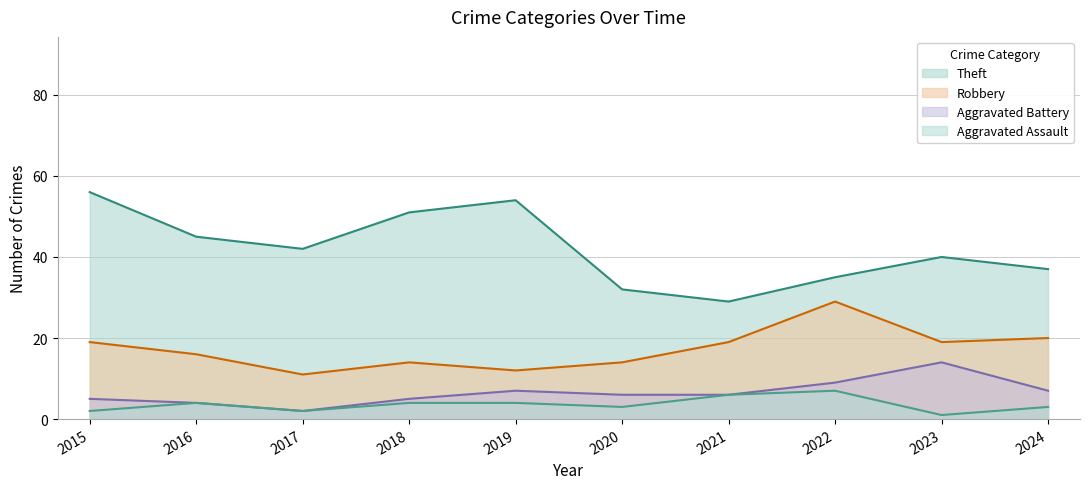

In Aggravated Battery, how many points are lower than both neighbors (excluding endpoints)?

1